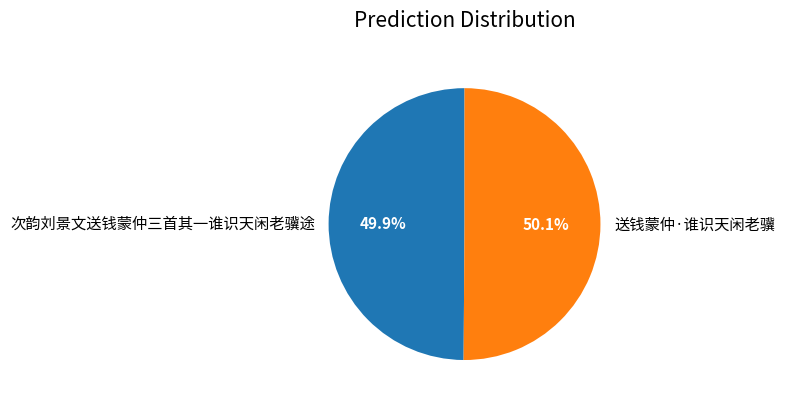

To the nearest percent, what percentage of the pie is 送钱蒙仲·谁识天闲老骥?

50%